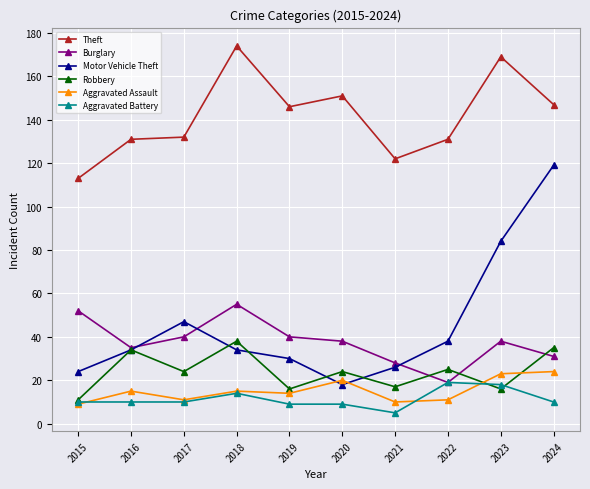

What is the difference between the highest and lowest values at 2015?

104